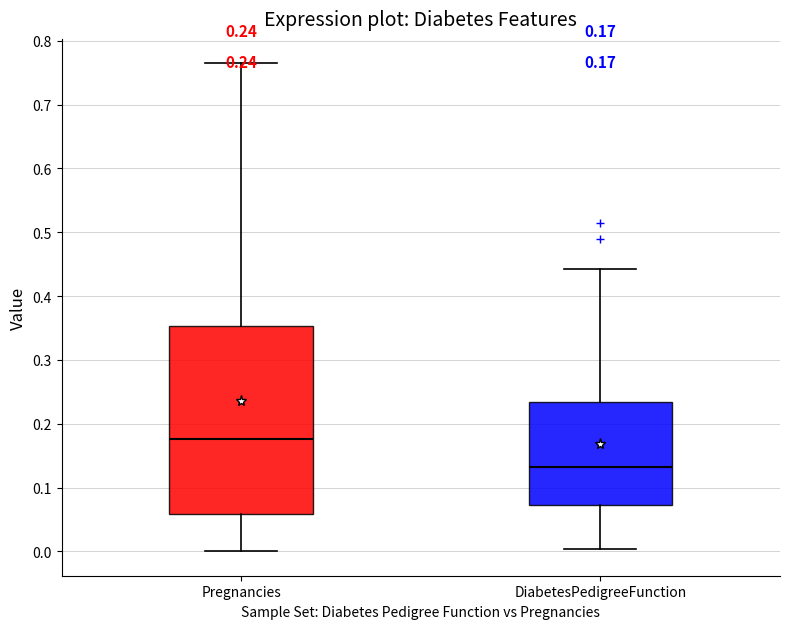

Which box's median line is the highest?

Pregnancies